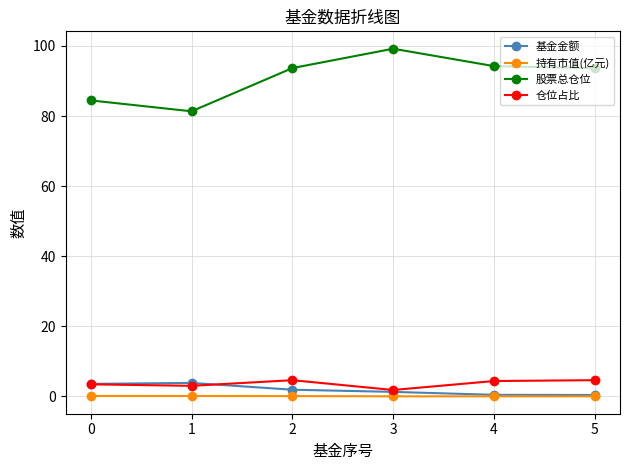

True or false: 基金金额 and 股票总仓位 cross at least once.

False